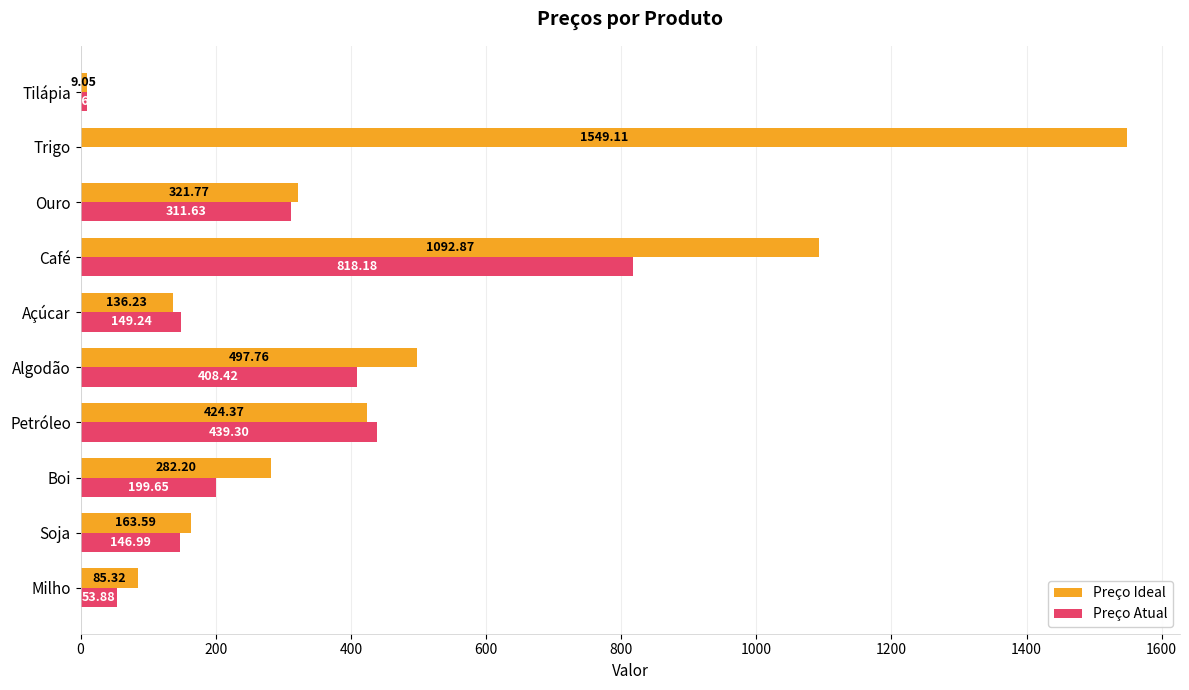

Which series has the largest total across all categories?

Preço Ideal